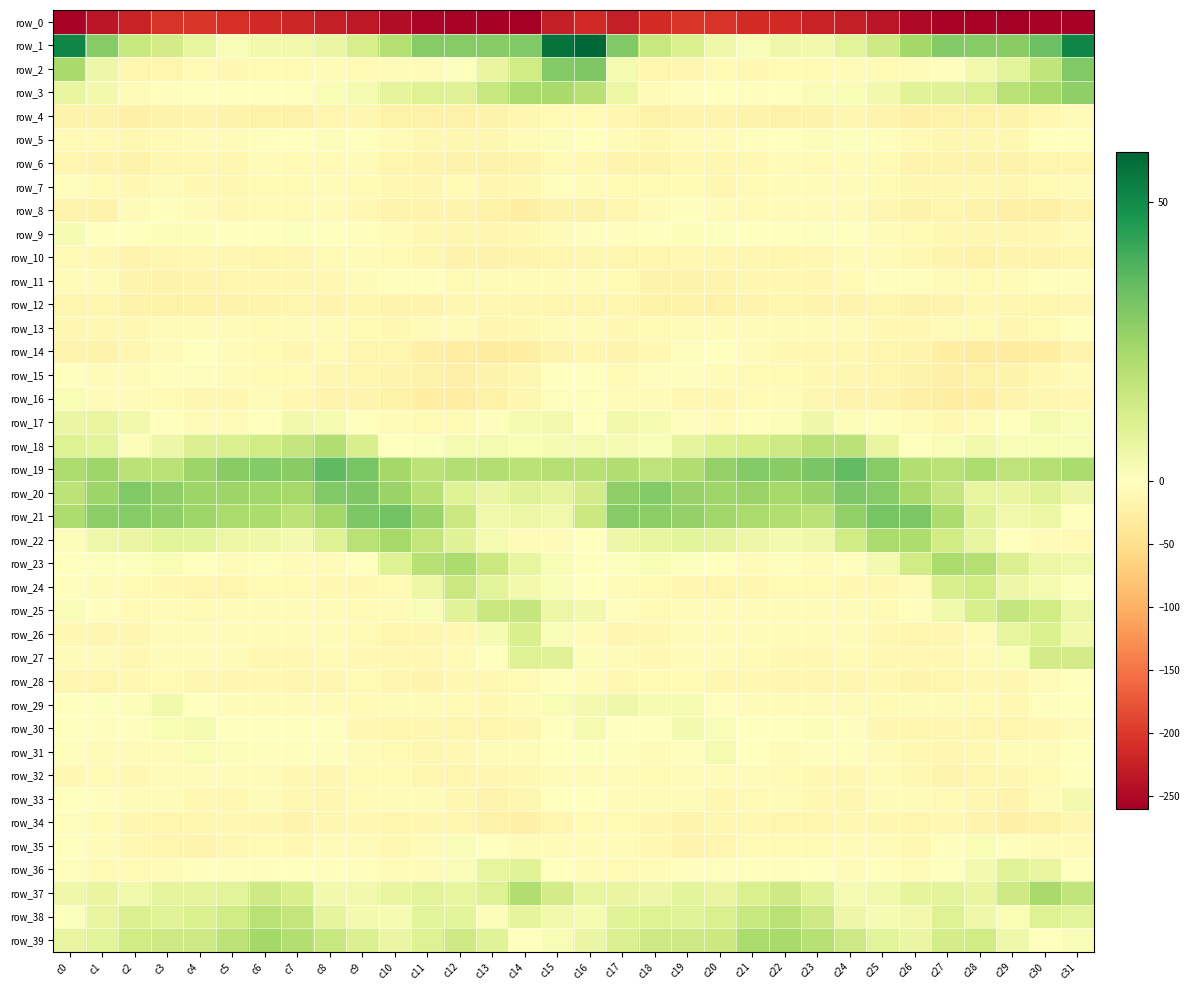

At how many categories does at least one series exceed 20?

32